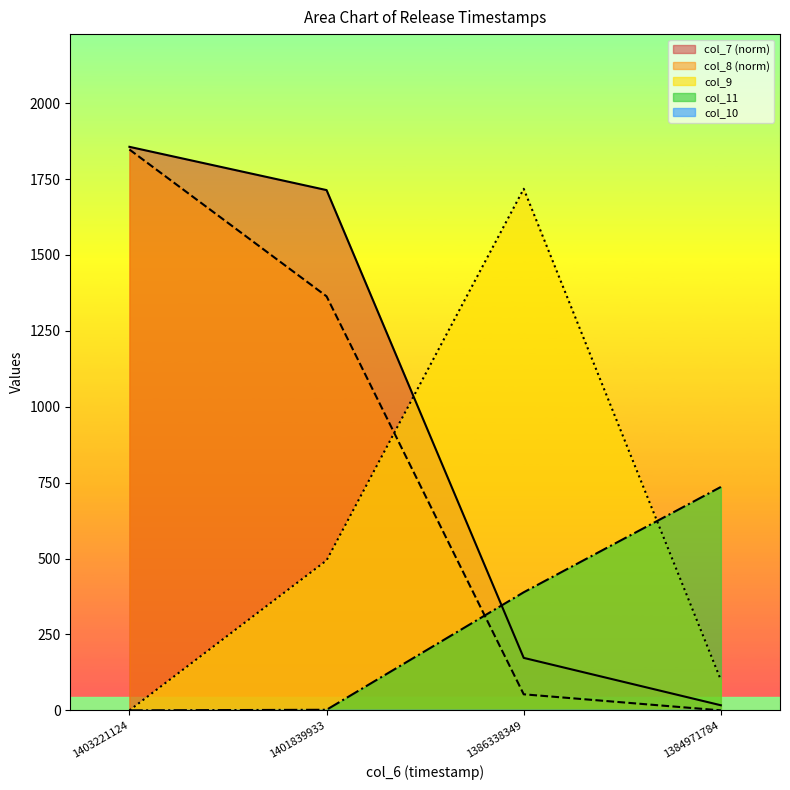

At which label is col_11 closest to 368?

1386338349